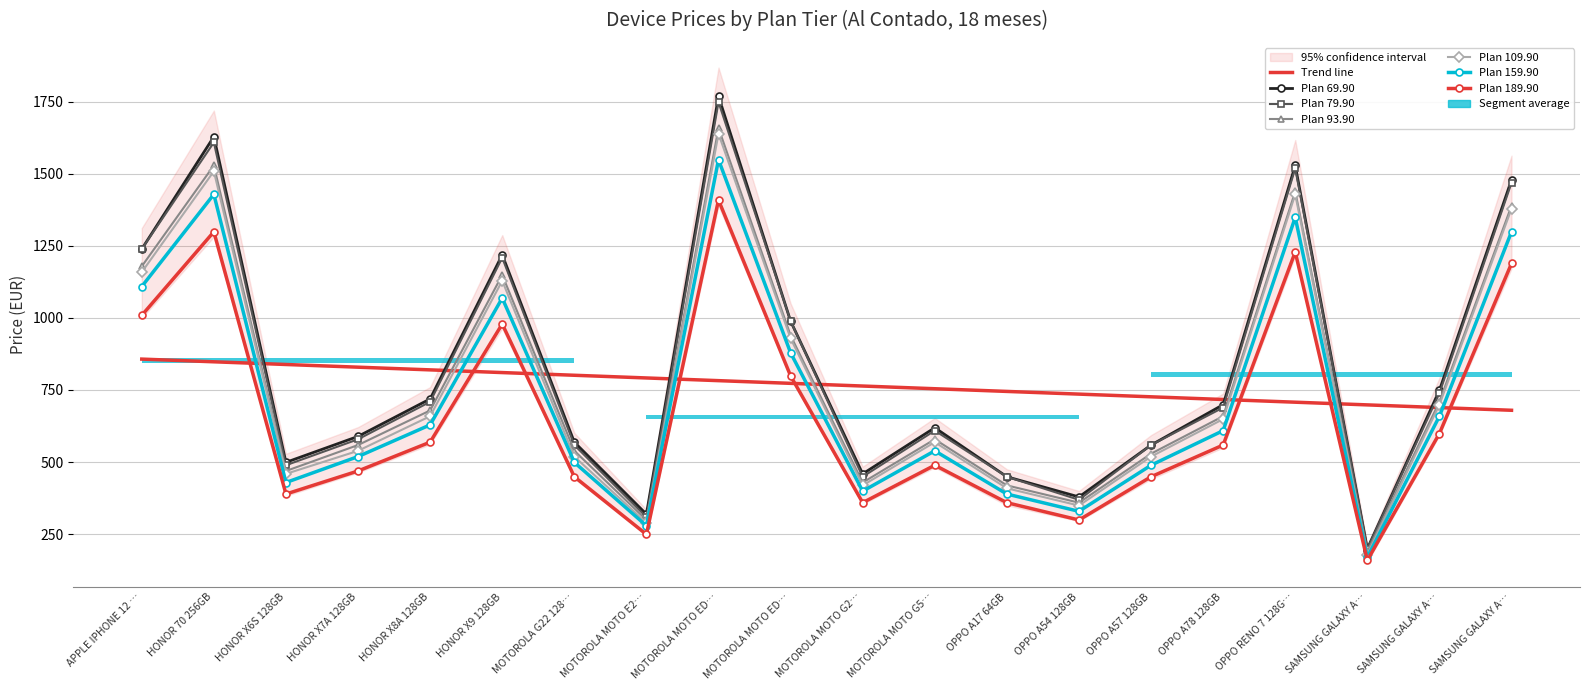

What is the label of the 17th point from the left?

OPPO RENO 7 128G…